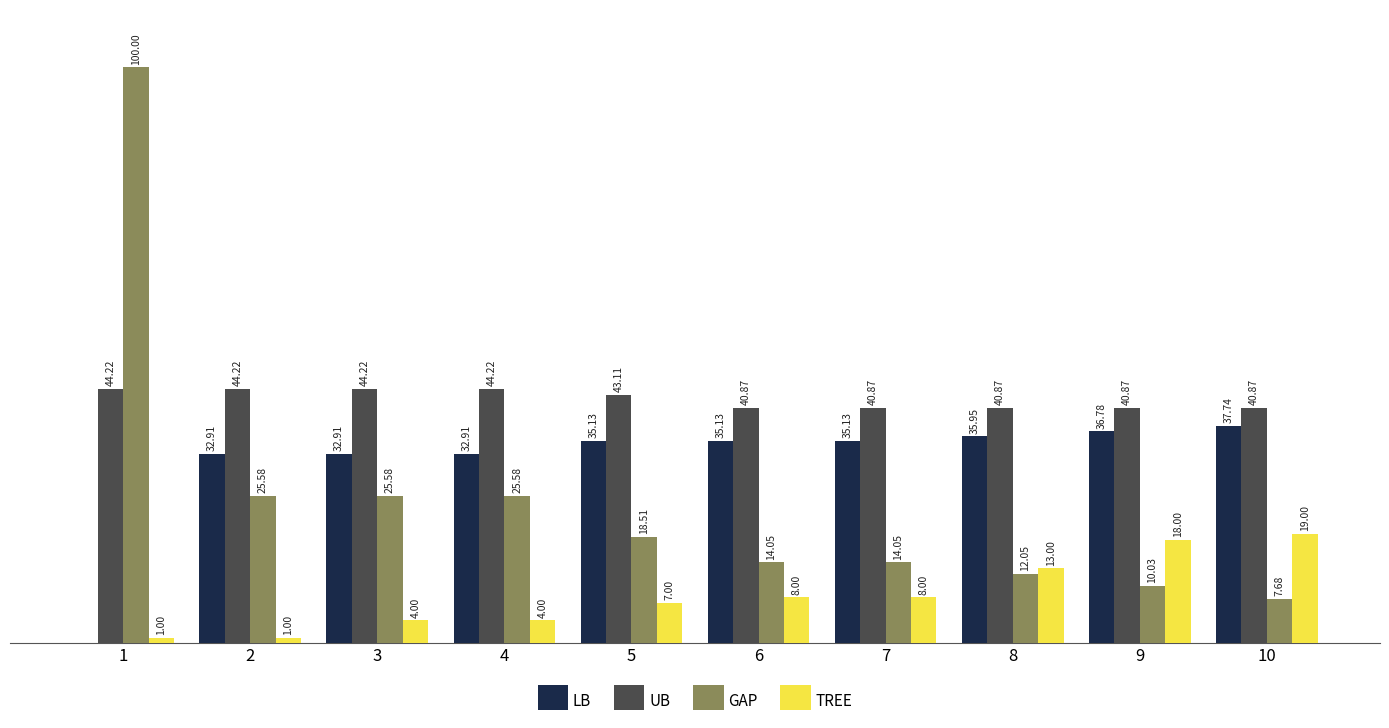

Which series changed the most between 1 and 7?

GAP